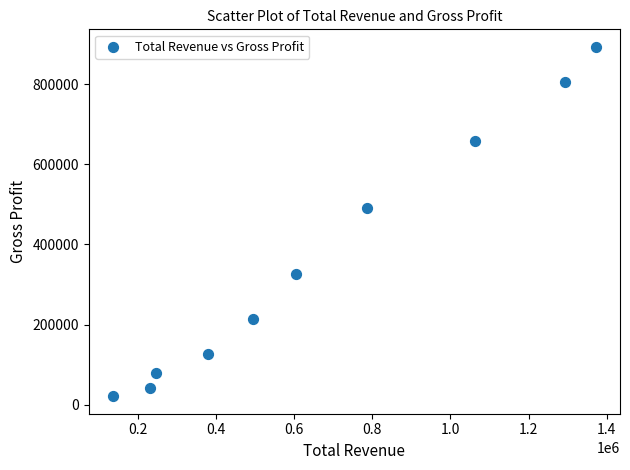

What is the range of X values (max minus min)?

1235200